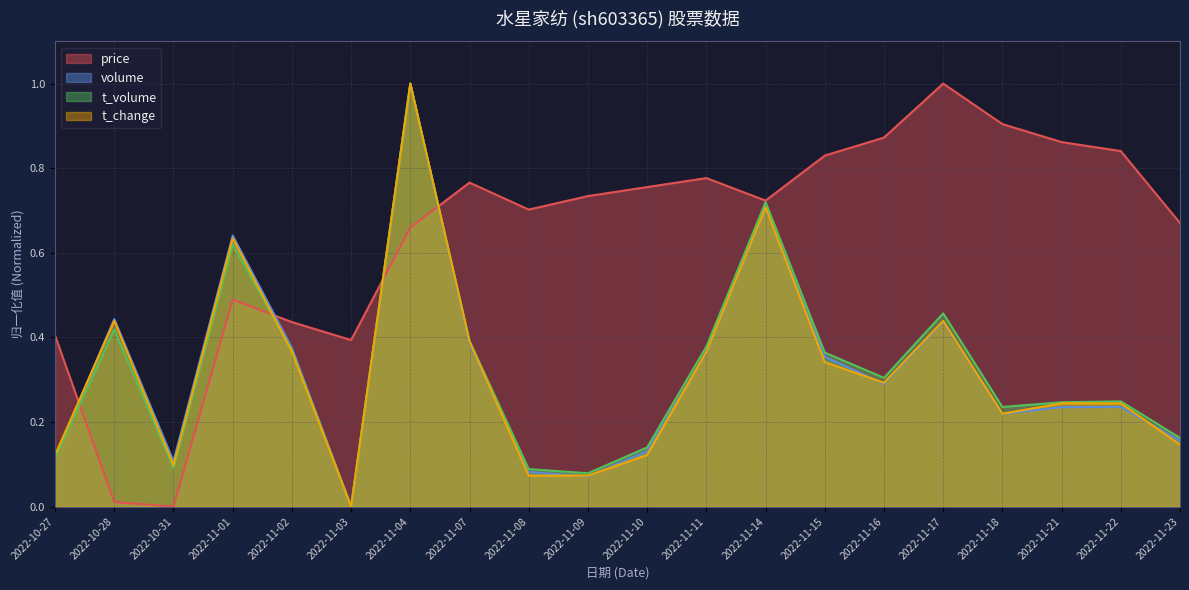

Reading left to right, extract all data points from this chart.

price: 0.4	0.0	0.0	0.5	0.4	0.4	0.7	0.8	0.7	0.7	0.8	0.8	0.7	0.8	0.9	1.0	0.9	0.9	0.8	0.7
volume: 0.1	0.4	0.1	0.6	0.4	0.0	1.0	0.4	0.1	0.1	0.1	0.4	0.7	0.4	0.3	0.4	0.2	0.2	0.2	0.2
t_volume: 0.1	0.4	0.1	0.6	0.4	0.0	1.0	0.4	0.1	0.1	0.1	0.4	0.7	0.4	0.3	0.5	0.2	0.2	0.2	0.2
t_change: 0.1	0.4	0.1	0.6	0.4	0.0	1.0	0.4	0.1	0.1	0.1	0.4	0.7	0.3	0.3	0.4	0.2	0.2	0.2	0.1